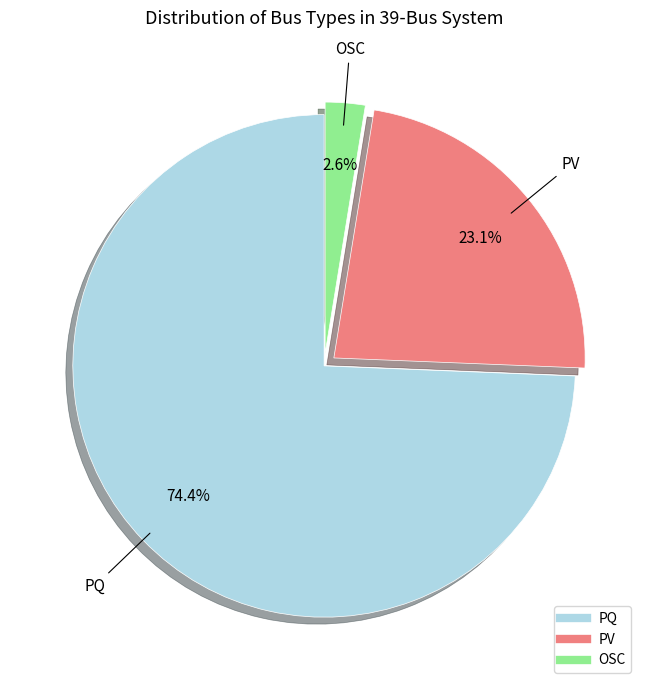

What percentage is the PQ slice, to the nearest percent?

74%